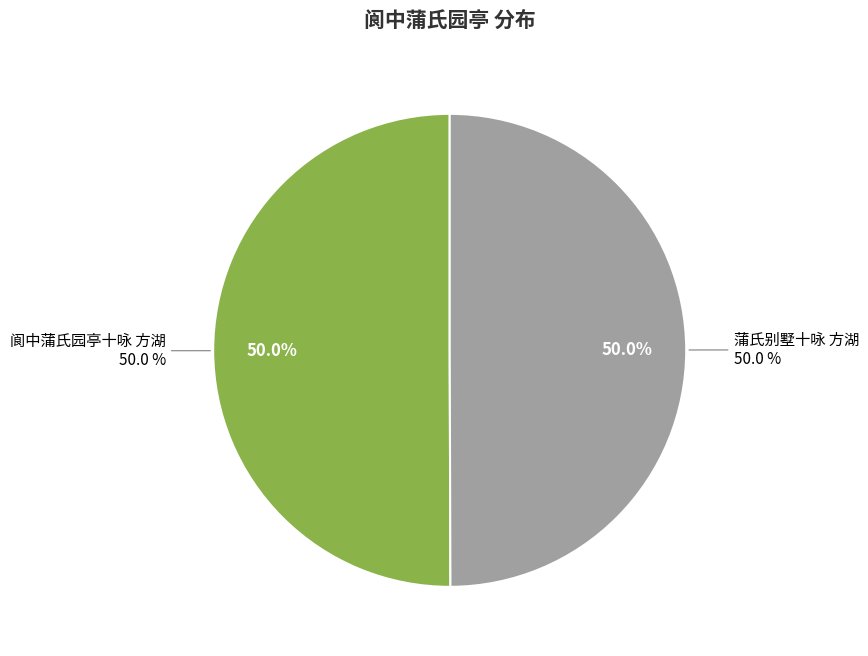

To the nearest percent, what percentage of the pie is 阆中蒲氏园亭十咏 方湖?

50%